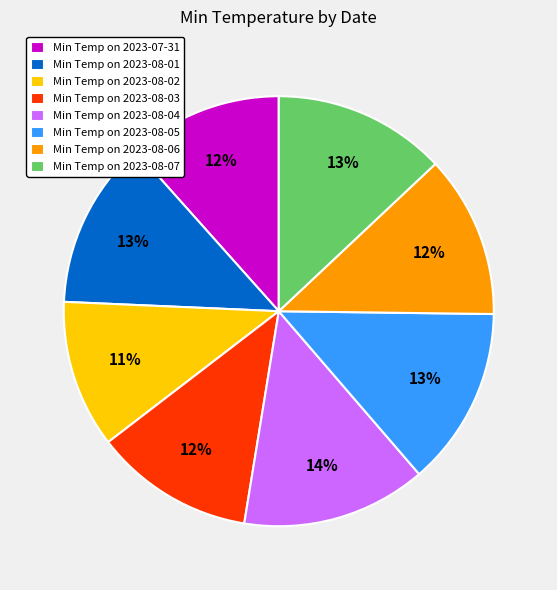

Count the number of slices in the pie.

8